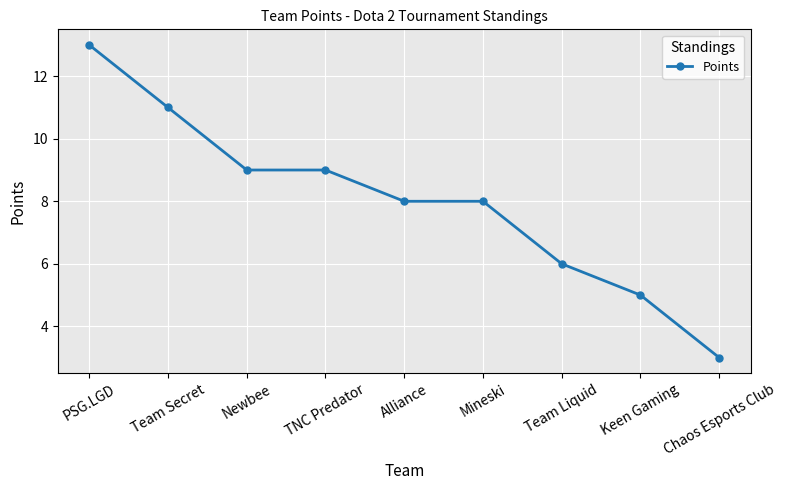

Reading left to right, list all the values displayed in this chart.

13	11	9	9	8	8	6	5	3